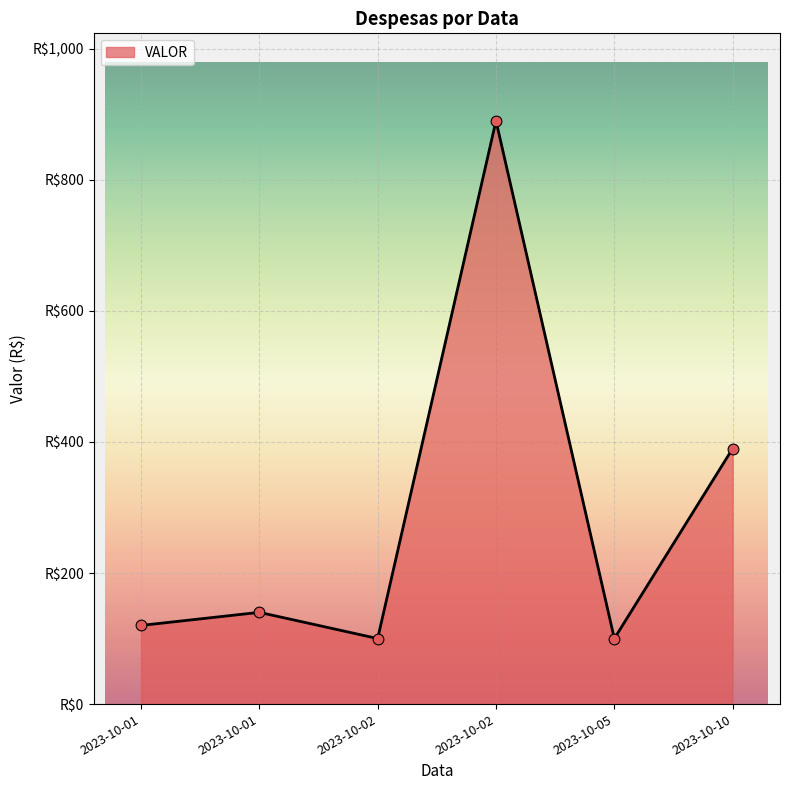

What is the ratio of the value at 2023-10-02 to the value at 2023-10-01?

0.8